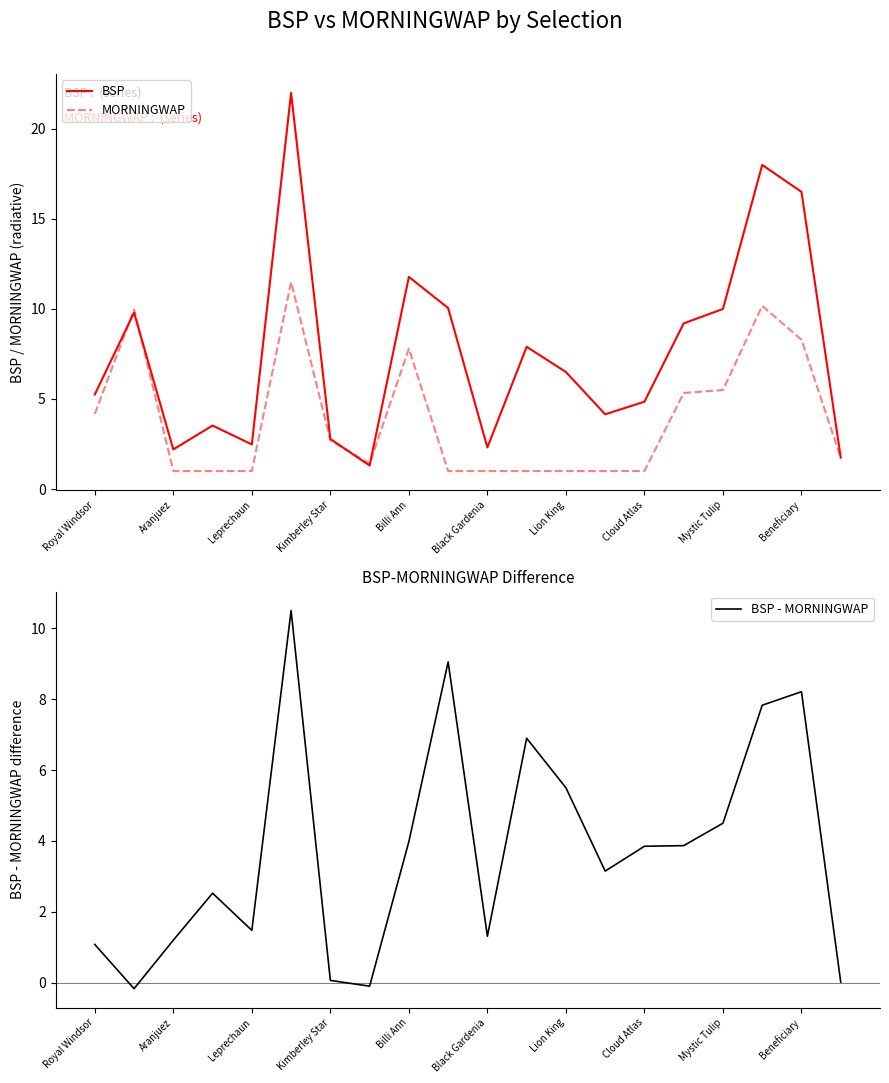

True or false: BSP - MORNINGWAP and BSP cross at least once.

False